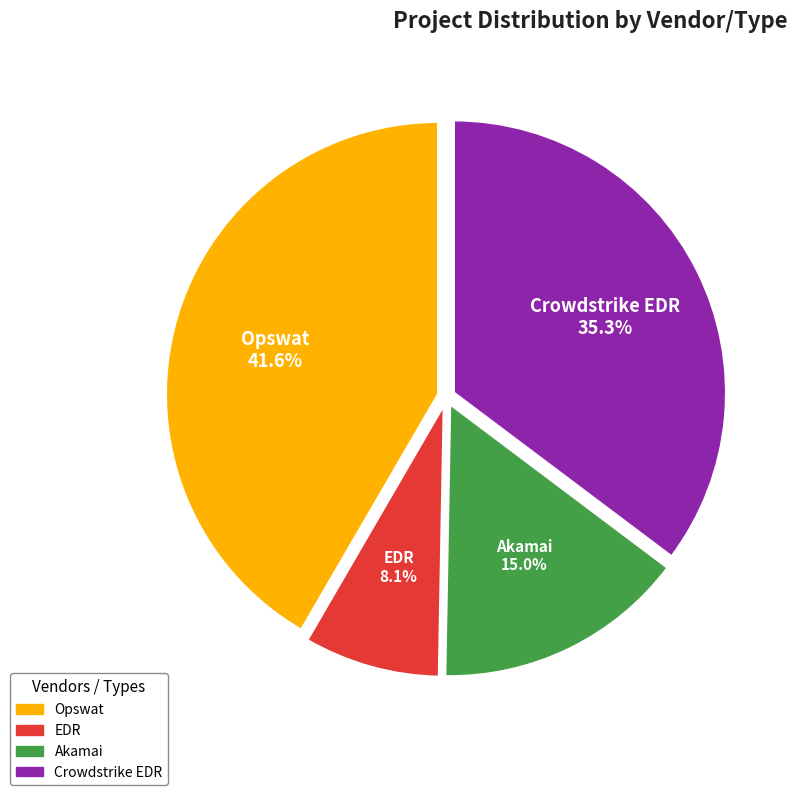

Is it true that Crowdstrike EDR is 35% of the pie?

True